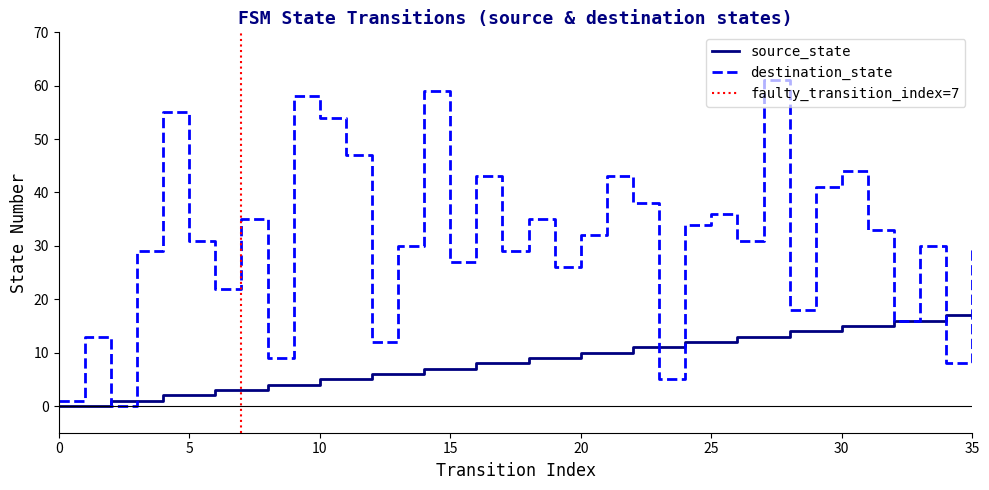

At which category is the sum across all series the highest?

27